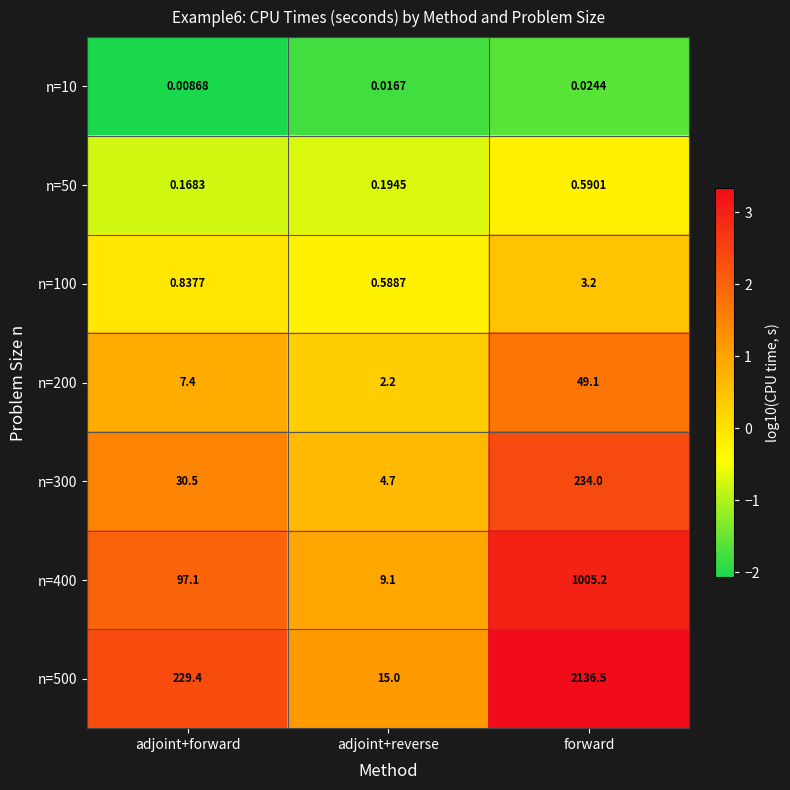

Which series has the largest total across all categories?

n=500